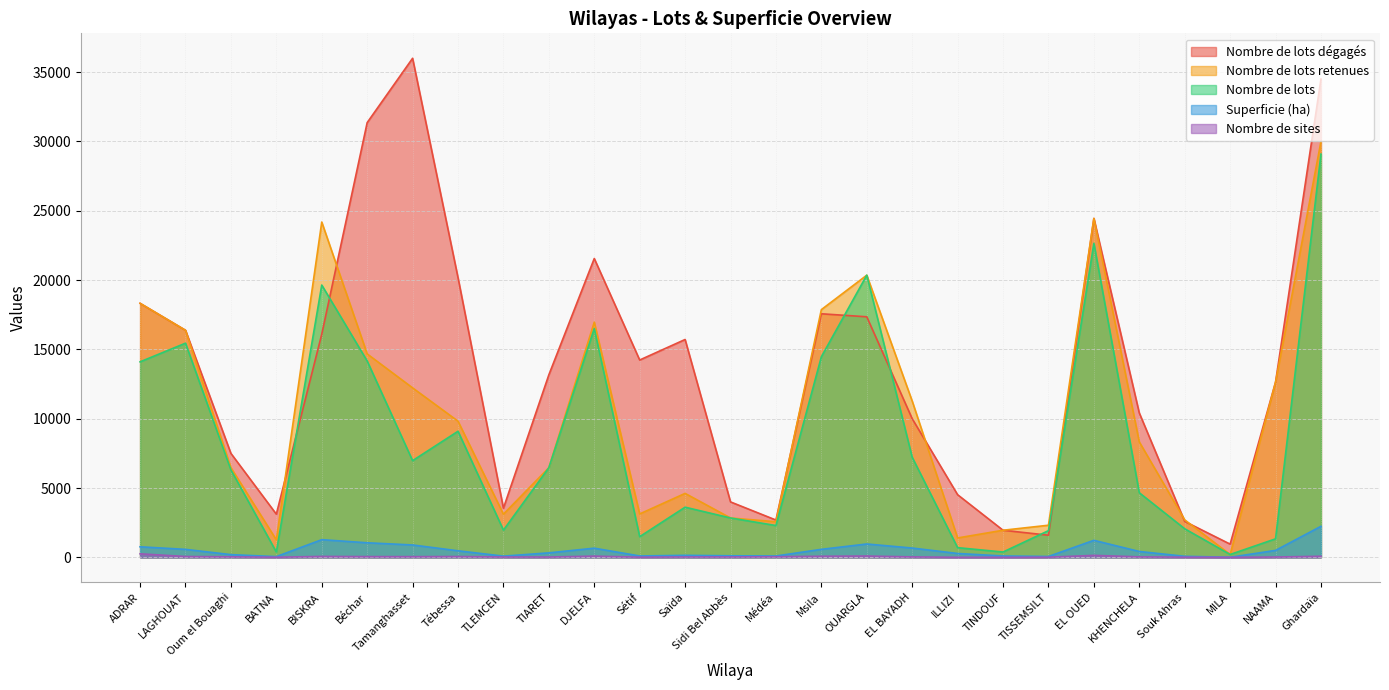

Reading right to left, list all the values displayed in this chart.

Nombre de lots dégagés: 34500.0	12636.0	955.0	2593.0	10416.0	24448.0	1597.0	1956.0	4520.0	10000.0	17353.0	17570.0	2692.0	4000.0	15715.0	14236.0	21557.0	13166.0	3548.0	20178.0	36000.0	31359.0	16097.0	3117.0	7500.0	16380.0	18325.0
Nombre de lots retenues: 30000.0	12636.0	207.0	2705.0	8328.0	24448.0	2318.0	1956.0	1400.0	11274.0	20353.0	17870.0	2570.0	2841.0	4614.0	3133.0	16965.0	6466.0	3115.0	9823.0	12227.0	14676.0	24187.0	1265.0	6468.0	16380.0	18325.0
Nombre de lots: 29088.0	1336.0	207.0	2063.0	4660.0	22653.0	1925.0	386.0	700.0	7220.0	20353.0	14471.0	2295.0	2841.0	3619.0	1492.0	16504.0	6466.0	1965.0	9096.0	6976.0	14164.0	19643.0	385.0	6309.0	15450.0	14104.0
Superficie (ha): 2239.7	502.8	8.1	77.1	423.9	1229.0	65.4	100.3	280.1	672.4	964.7	578.0	98.8	113.2	146.3	100.9	662.1	324.6	89.0	474.0	894.6	1052.0	1276.4	54.2	197.4	576.6	762.6
Nombre de sites: 78.0	25.0	3.0	13.0	36.0	144.0	11.0	5.0	5.0	33.0	97.0	79.0	46.0	32.0	30.0	14.0	90.0	24.0	26.0	60.0	51.0	55.0	67.0	11.0	38.0	63.0	256.0